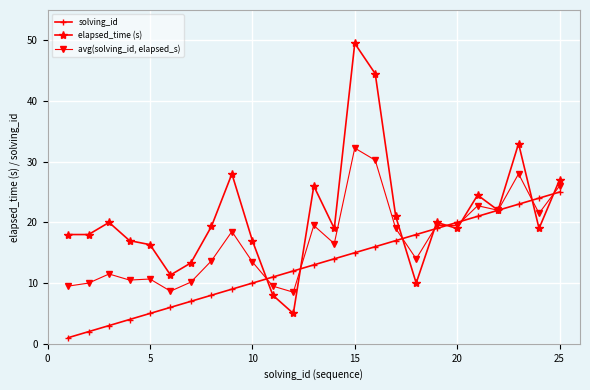

Which series has the largest total across all categories?

elapsed_time (s)